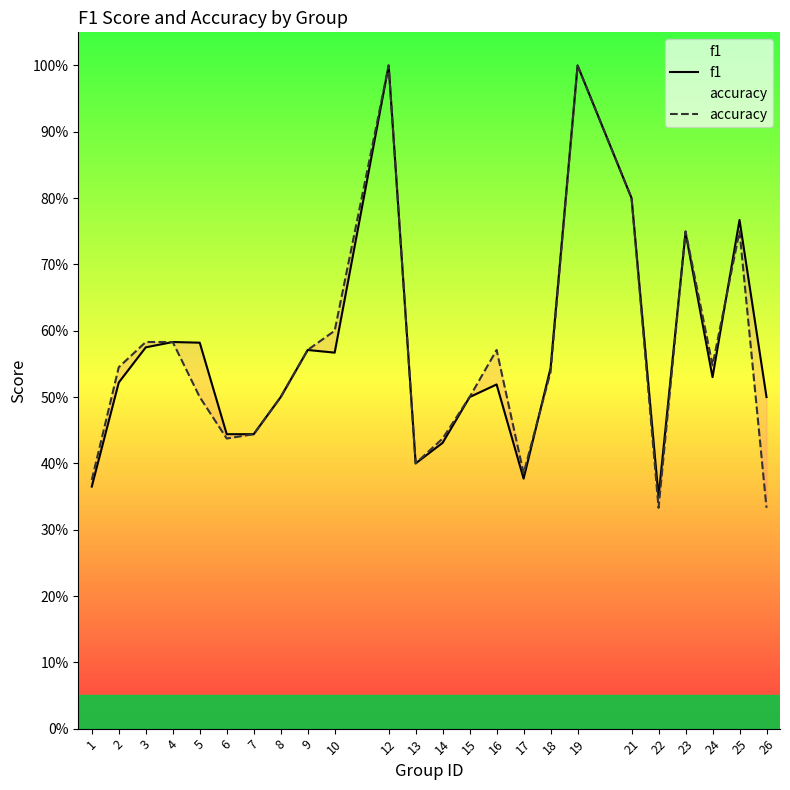

Rank the series by their maximum value, from lowest to highest.

f1, accuracy